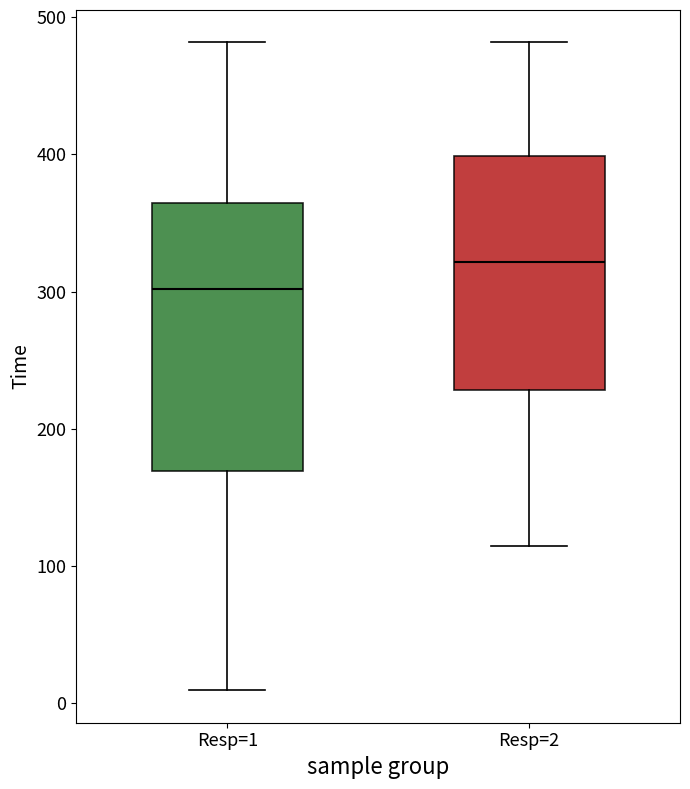

Reading left to right, transcribe this box plot: for each box, give where its median line is, the range the box spans, and where its two whiskers end, as read against the y-axis. The values are not printed on the chart, so give them approximately, as read against the axis.

Resp=1: median 300, box 170 to 360, whiskers 10 to 480
Resp=2: median 320, box 230 to 400, whiskers 110 to 480